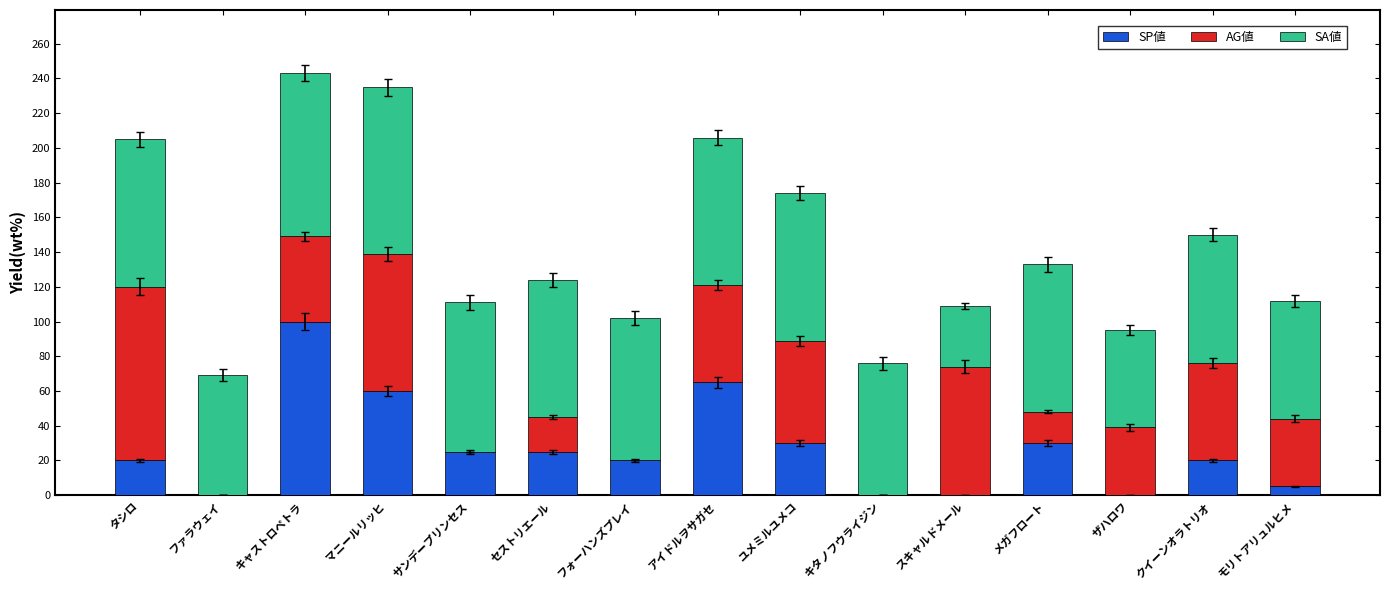

What is the highest value of the SP値 series?

100